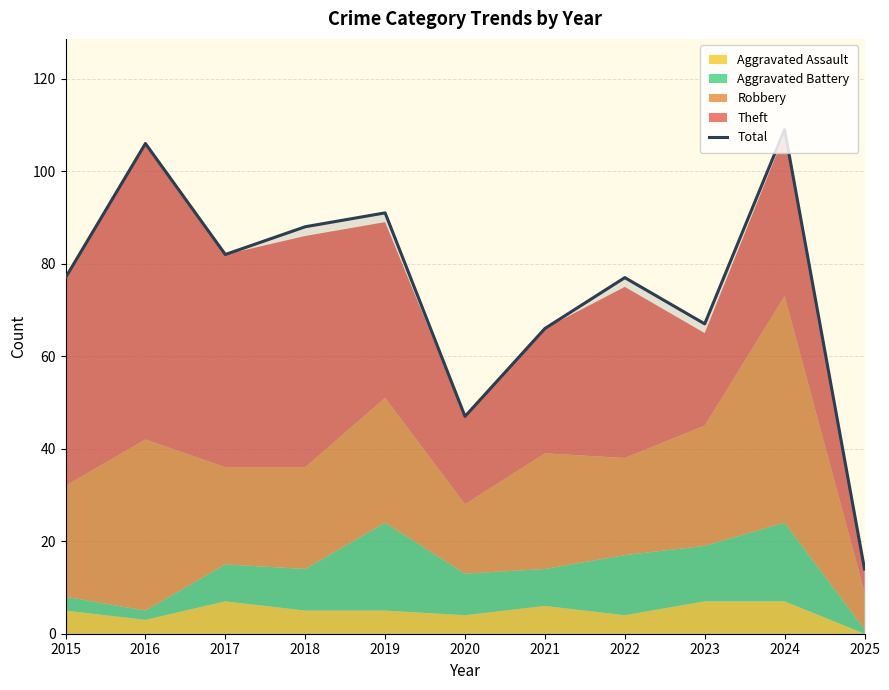

List the labels in order of value, largest first.

2024, 2016, 2019, 2018, 2017, 2015, 2022, 2023, 2021, 2020, 2025